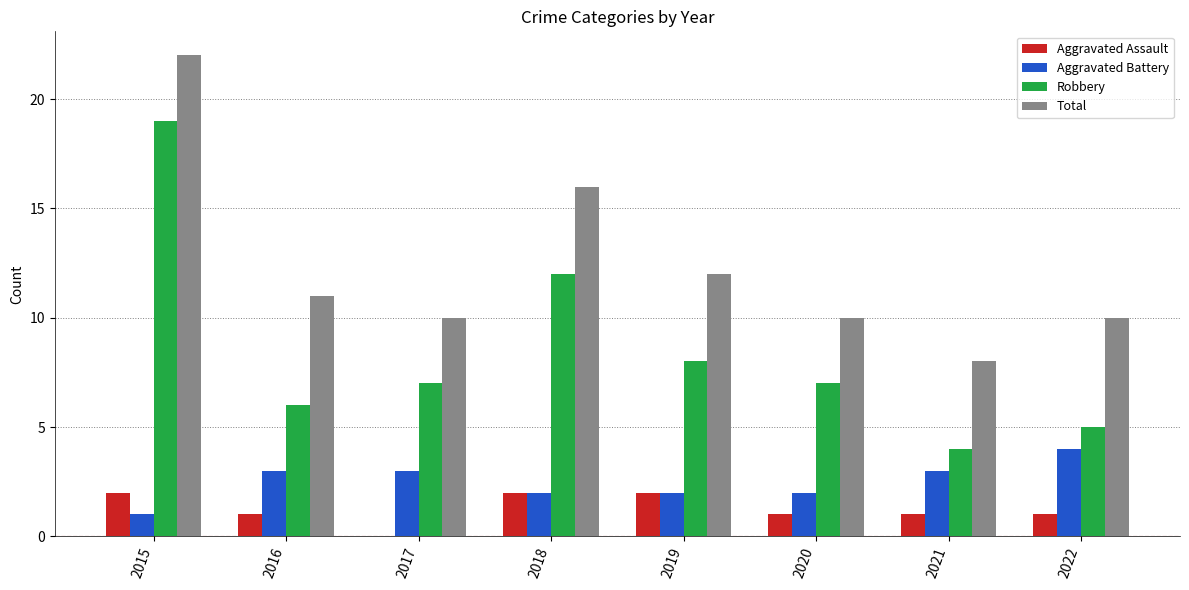

Reading left to right, transcribe all the data shown in this chart.

Aggravated Assault: 2015=2	2016=1	2017=0	2018=2	2019=2	2020=1	2021=1	2022=1
Aggravated Battery: 2015=1	2016=3	2017=3	2018=2	2019=2	2020=2	2021=3	2022=4
Robbery: 2015=19	2016=6	2017=7	2018=12	2019=8	2020=7	2021=4	2022=5
Total: 2015=22	2016=11	2017=10	2018=16	2019=12	2020=10	2021=8	2022=10